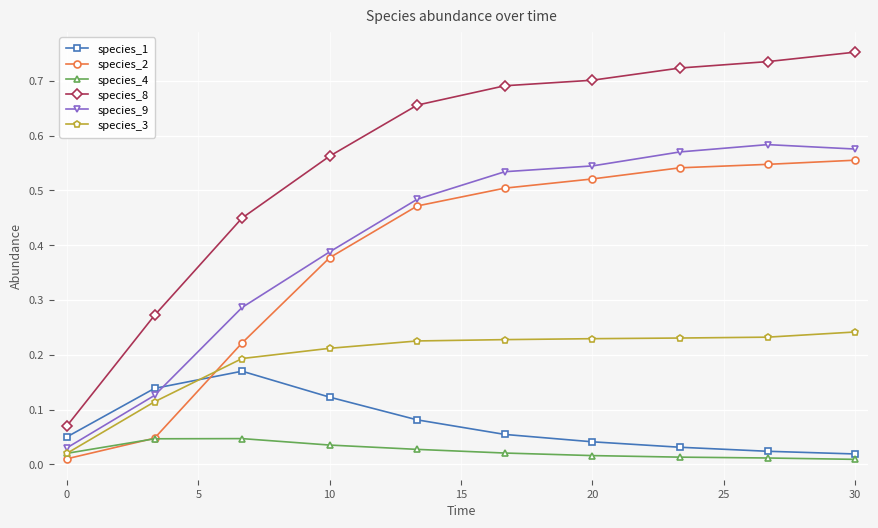

Which series has the largest total across all categories?

species_8